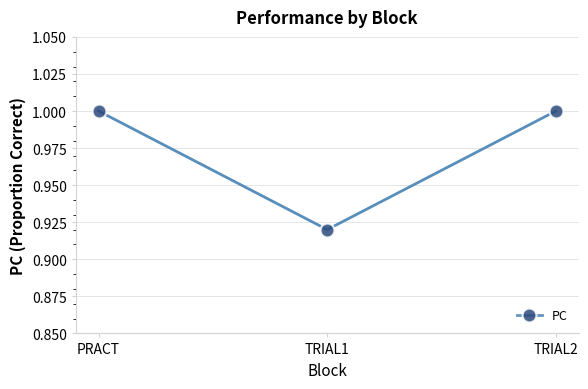

What is the value of the 1st point from the left?

1.0